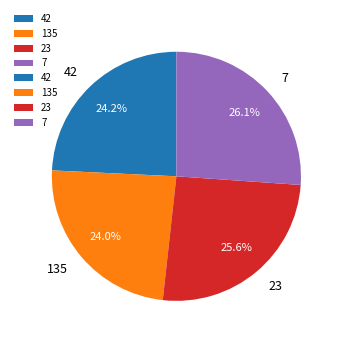

What is the ratio of the value at 23 to the value at 135?

1.1